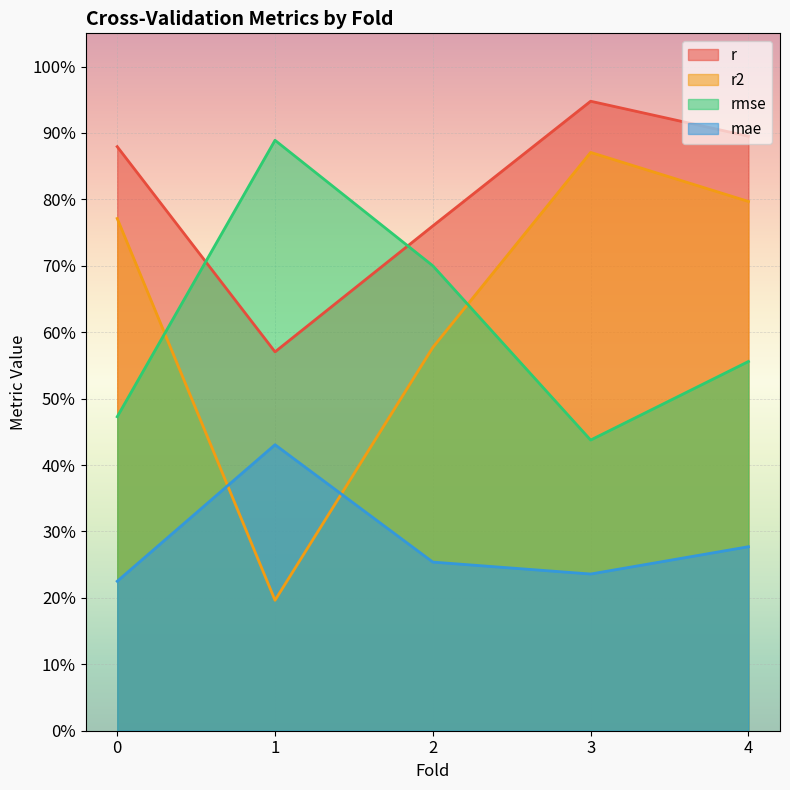

Reading right to left, transcribe all the data shown in this chart.

r: 4.0=0.9	3.0=0.9	2.0=0.8	1.0=0.6	0.0=0.9
r2: 4.0=0.8	3.0=0.9	2.0=0.6	1.0=0.2	0.0=0.8
rmse: 4.0=0.6	3.0=0.4	2.0=0.7	1.0=0.9	0.0=0.5
mae: 4.0=0.3	3.0=0.2	2.0=0.3	1.0=0.4	0.0=0.2